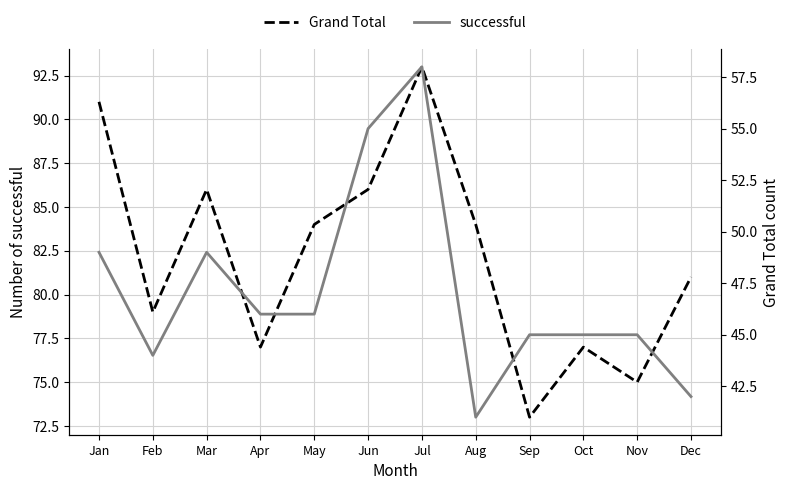

What is the spread (max minus min) of values at Jul?

35